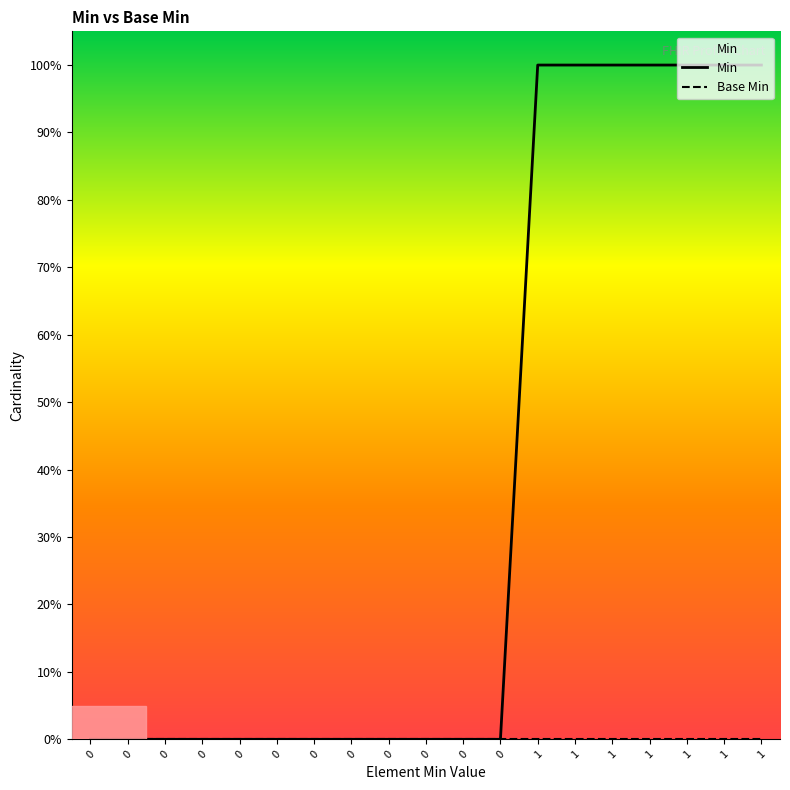

What is the value of the Min point at the 17th from the left?

1